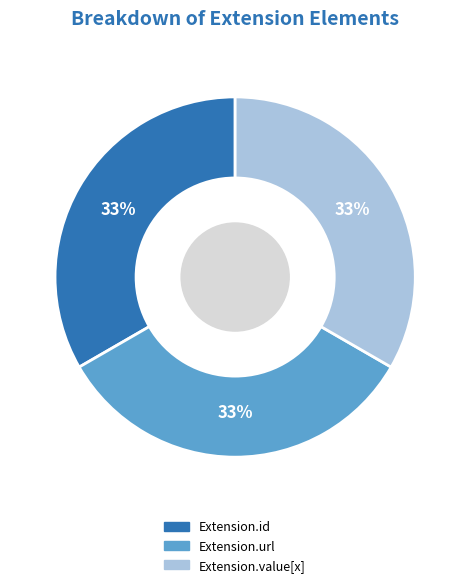

To the nearest percent, what is the average slice percentage?

33%